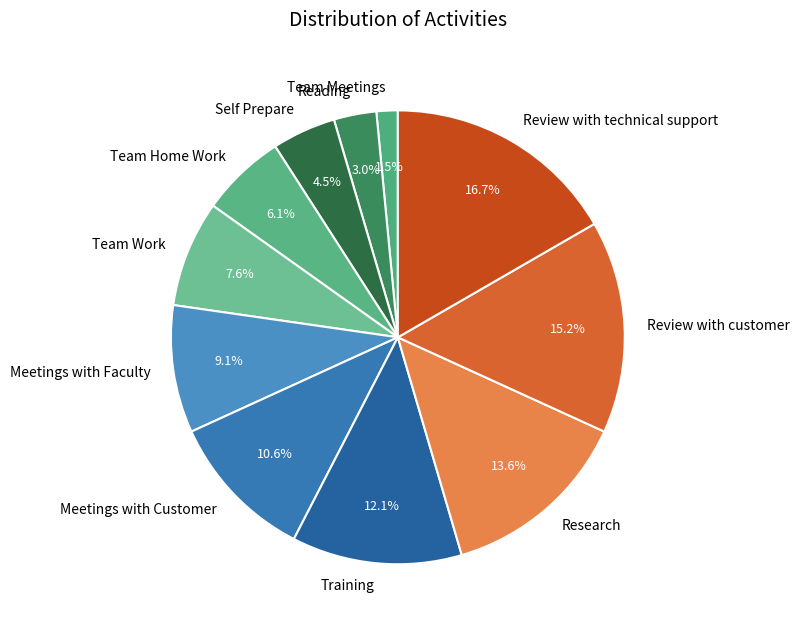

Which slice is the largest?

Review with technical support